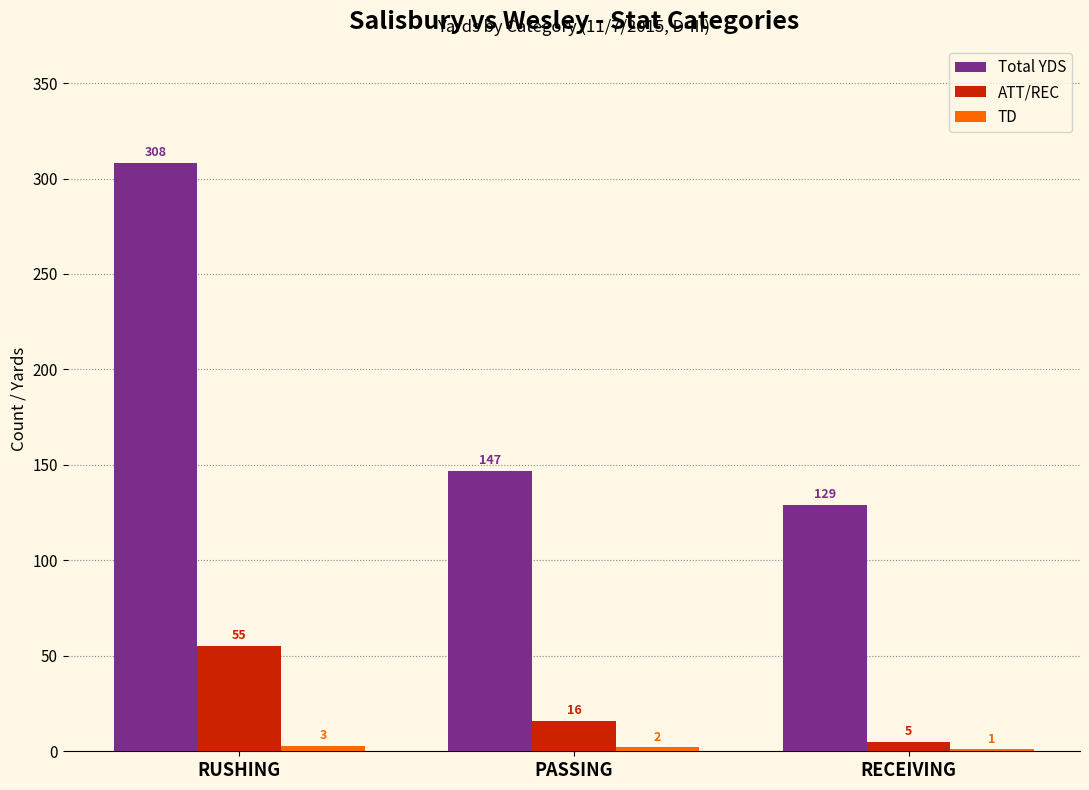

Which series has the largest total across all categories?

Total YDS